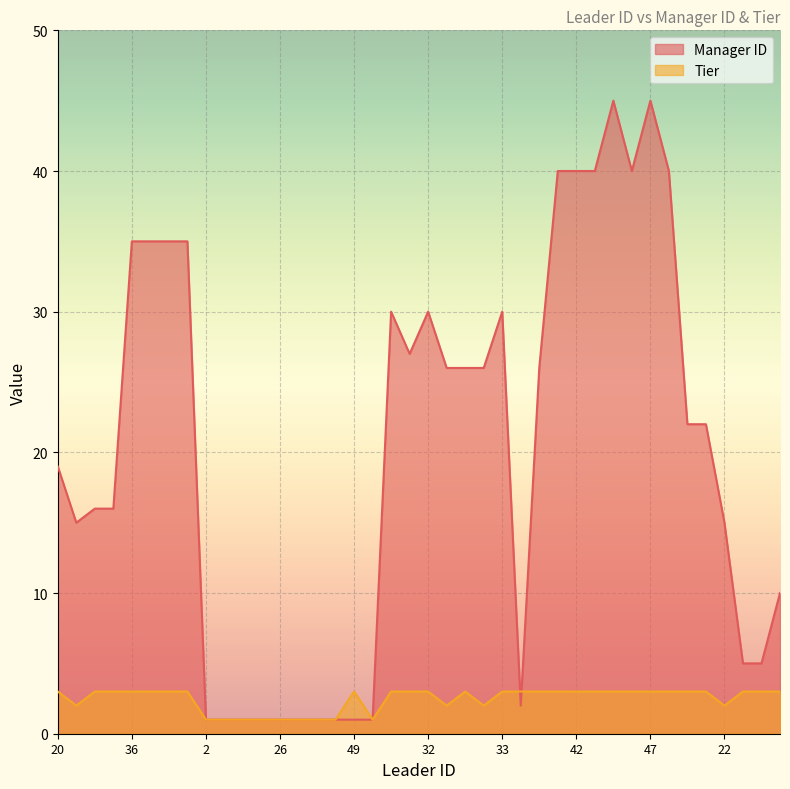

Reading right to left, list all the values displayed in this chart.

Manager ID: 10	5	5	15	22	22	40	45	40	45	40	40	40	26	2	30	26	26	26	30	27	30	1	1	1	1	1	1	1	1	1	1	35	35	35	35	16	16	15	19
Tier: 3	3	3	2	3	3	3	3	3	3	3	3	3	3	3	3	2	3	2	3	3	3	1	3	1	1	1	1	1	1	1	1	3	3	3	3	3	3	2	3